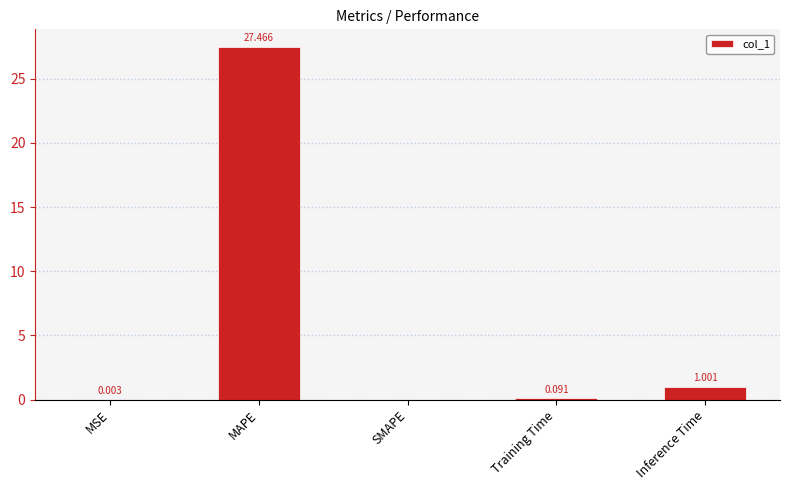

How many series are shown in this chart?

1